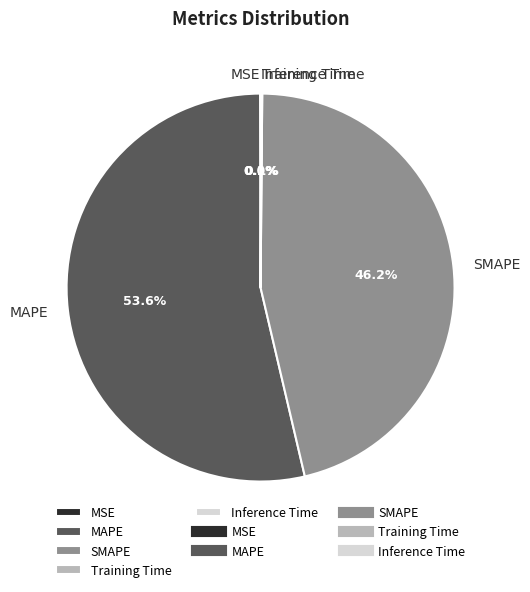

What is the largest slice in the pie chart?

MAPE